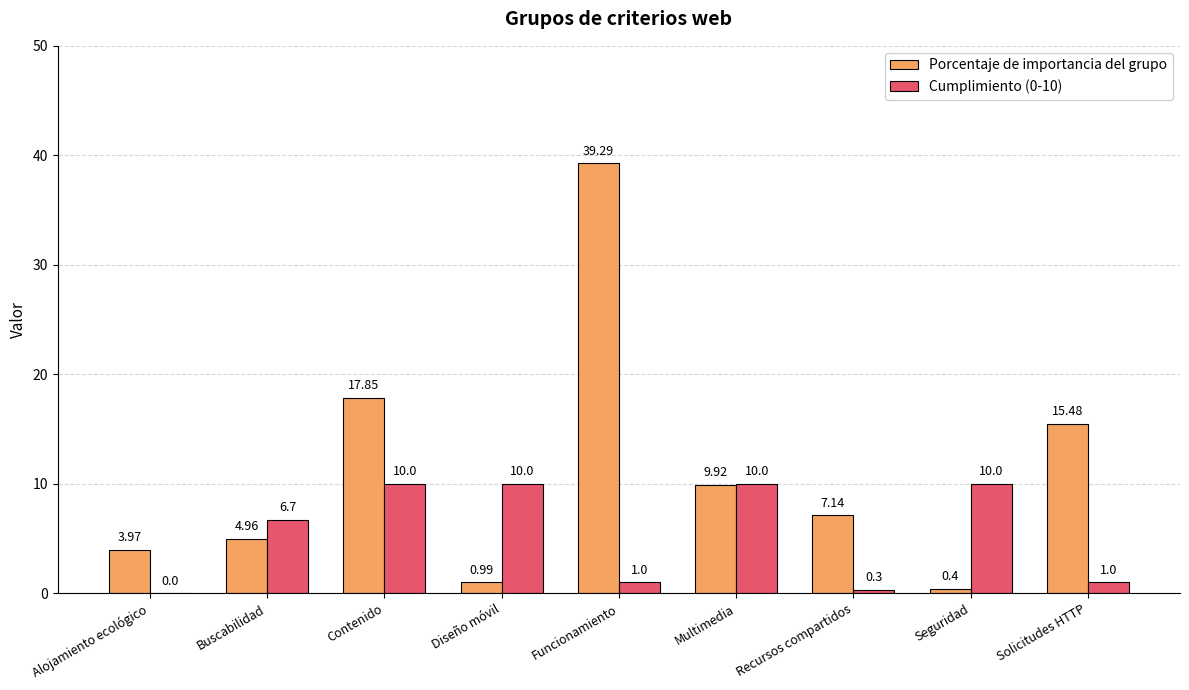

Does the chart contain stacked bars?

No